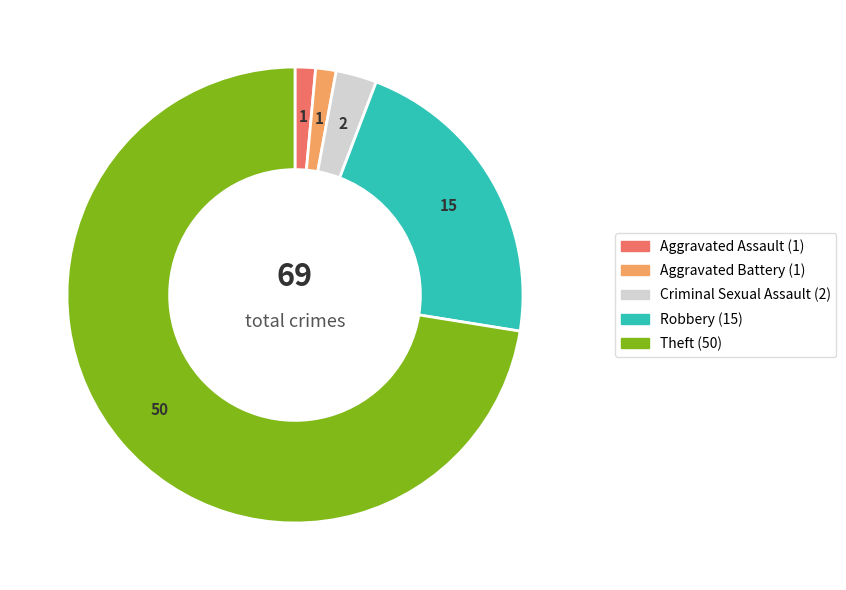

Is there any slice that represents more than half of the pie?

Yes